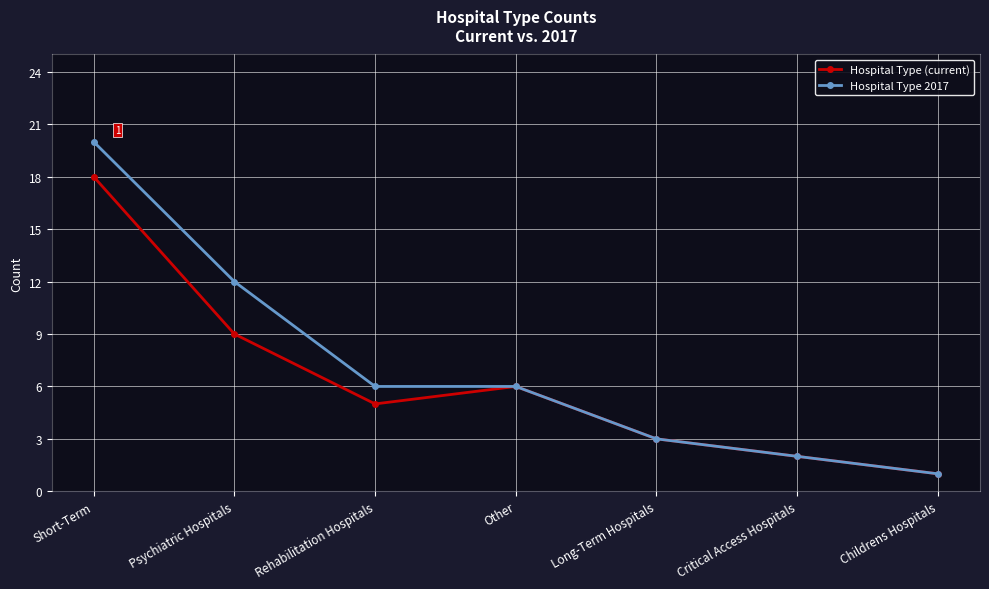

True or false: Hospital Type 2017 has a value of 18 at Psychiatric Hospitals.

False